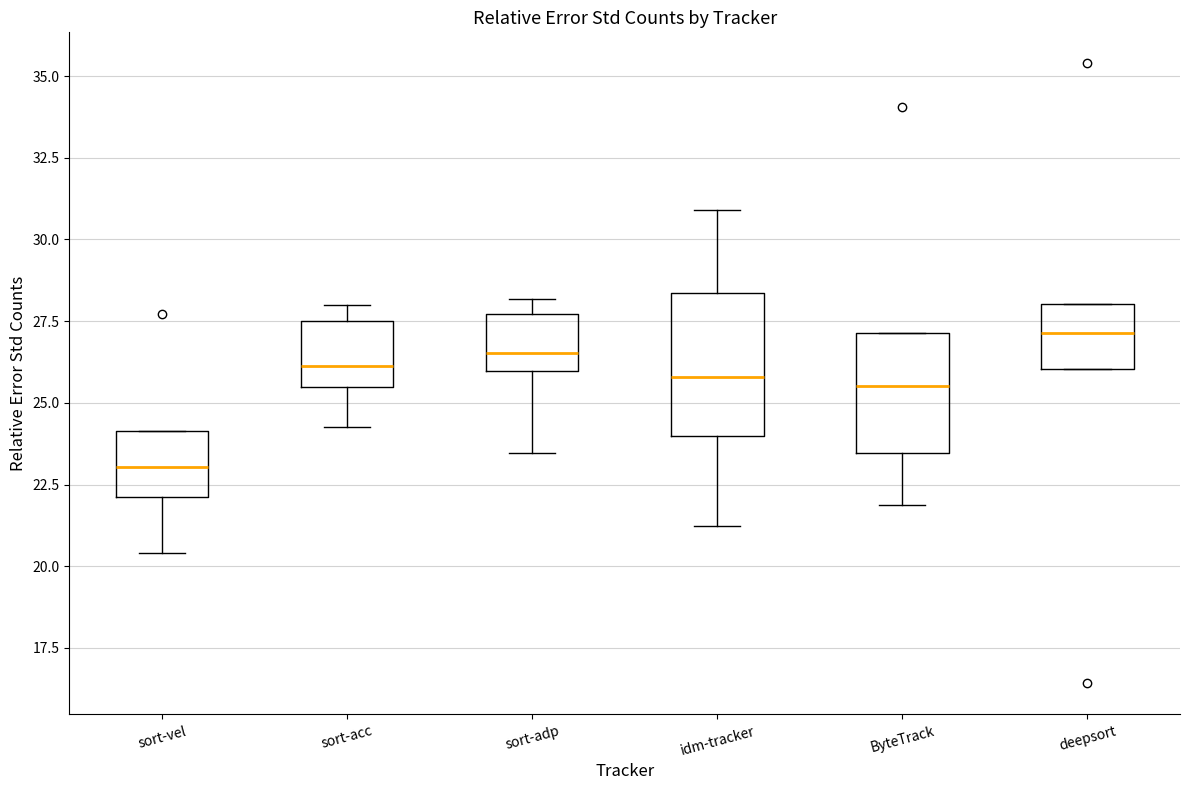

Which box is the tallest, from its lower edge to its upper edge?

idm-tracker